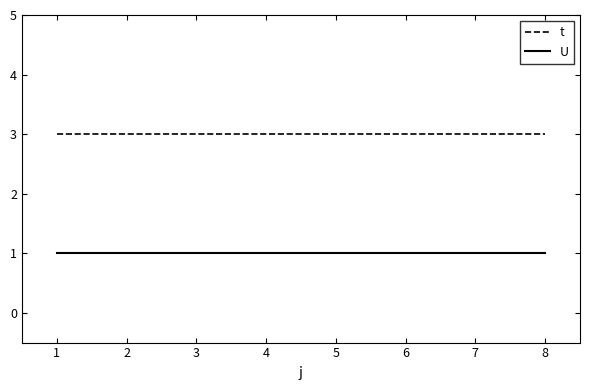

List the series in order of their overall mean, highest first.

t, U